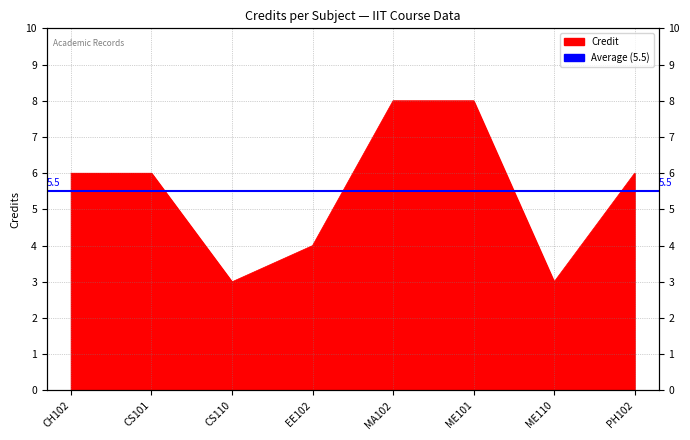

What is the label of the 5th point from the left?

MA102